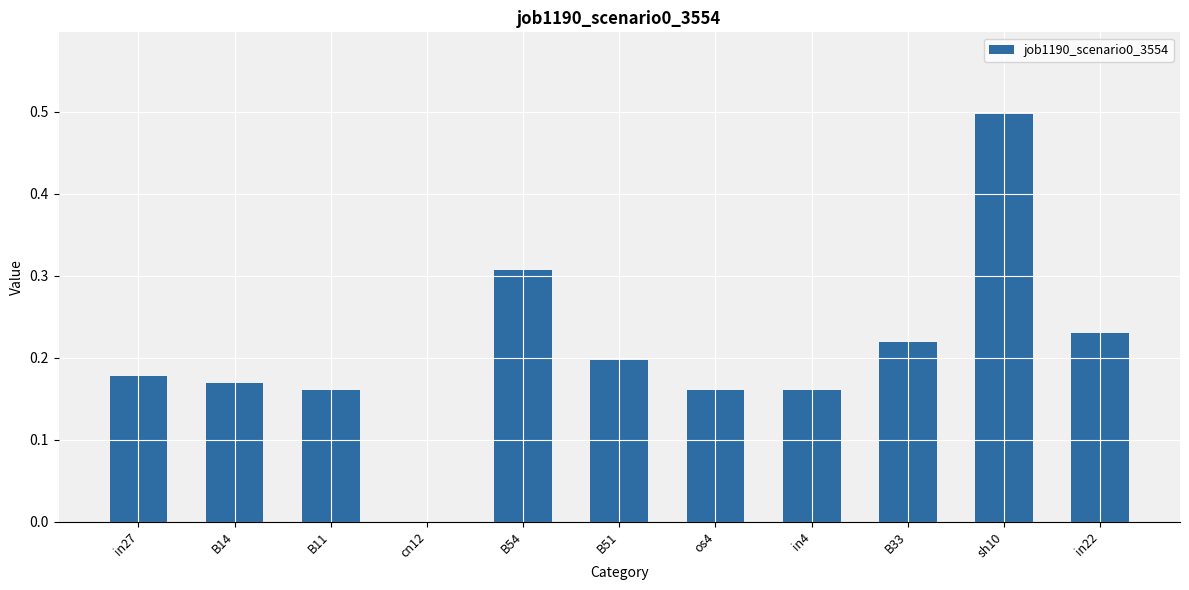

The value at B33 is 0.1. True or false?

False